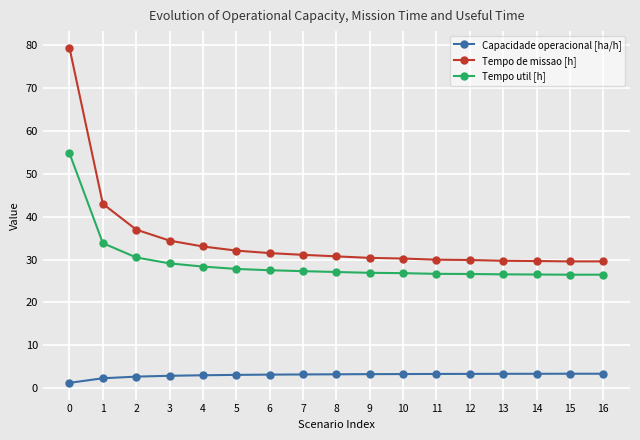

What is the sum of all Capacidade operacional [ha/h] values?

51.8